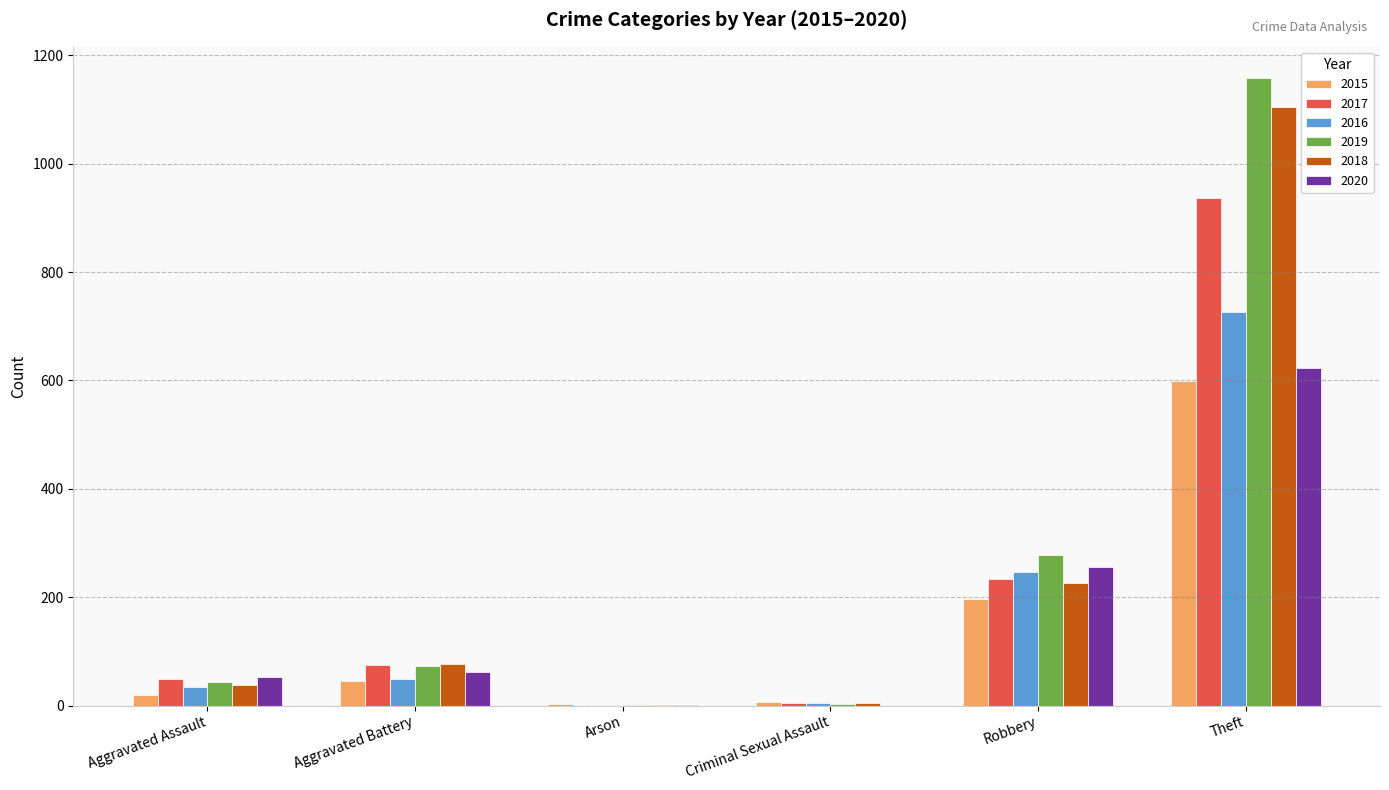

True or false: 2019 has a value of 44 at Aggravated Assault.

True